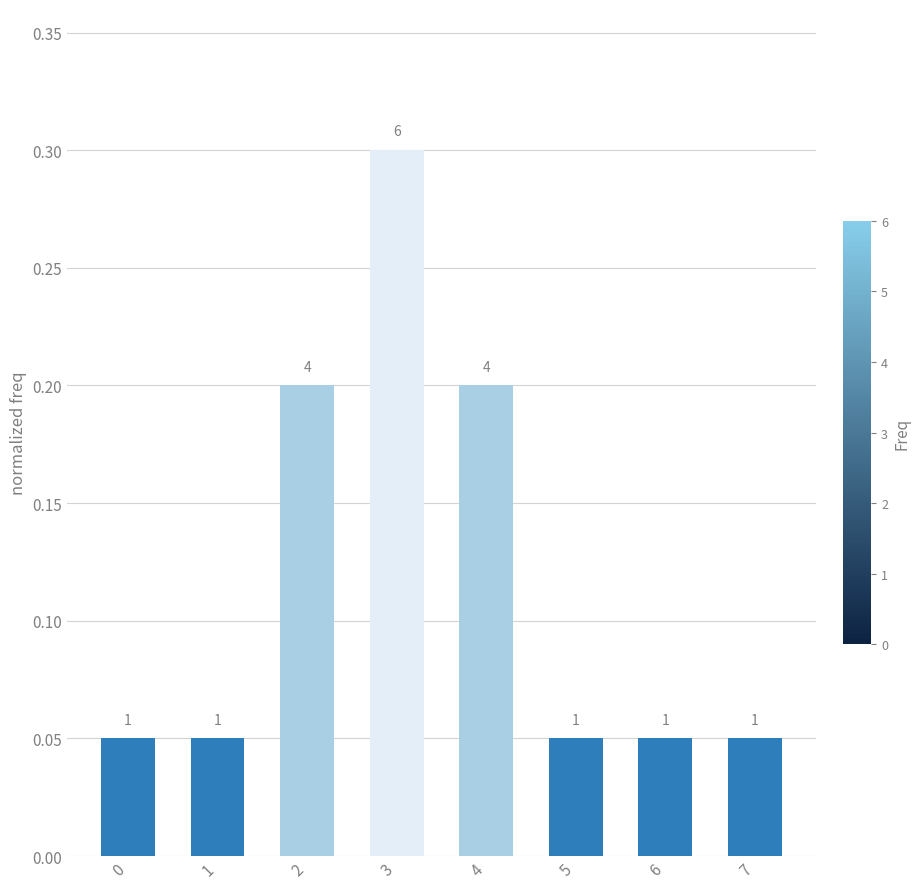

What is the maximum value shown in the chart?

0.3